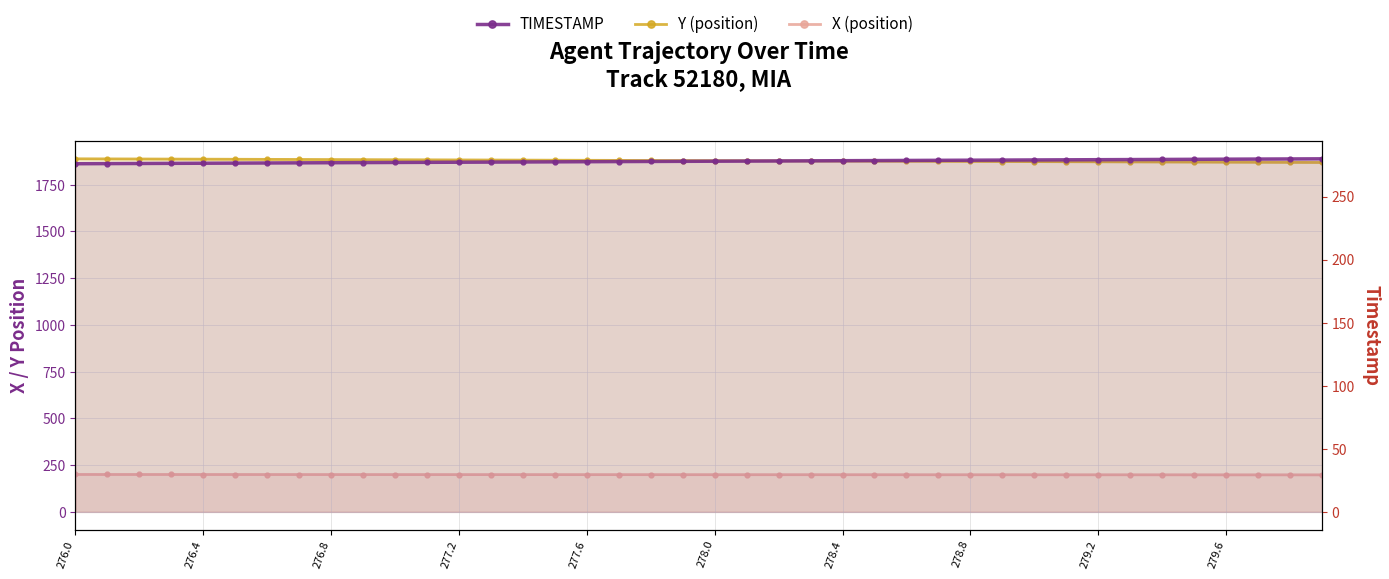

At how many categories does at least one series exceed 1672?

40